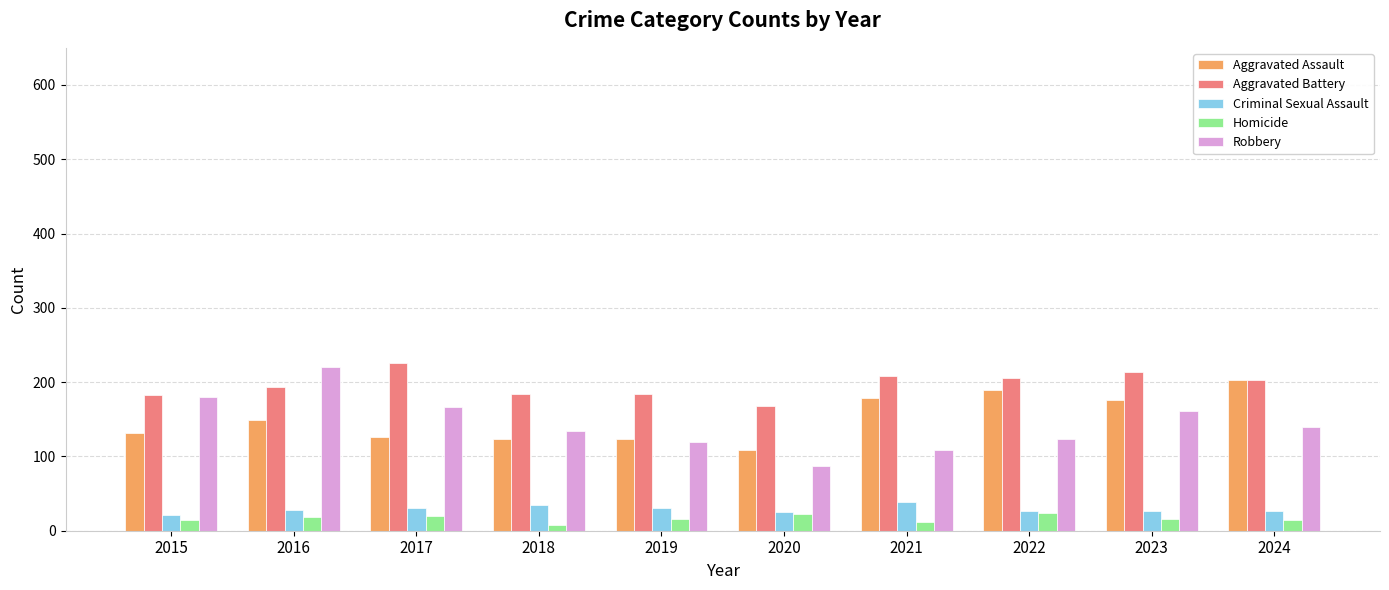

What is the average value of the Criminal Sexual Assault series?

29